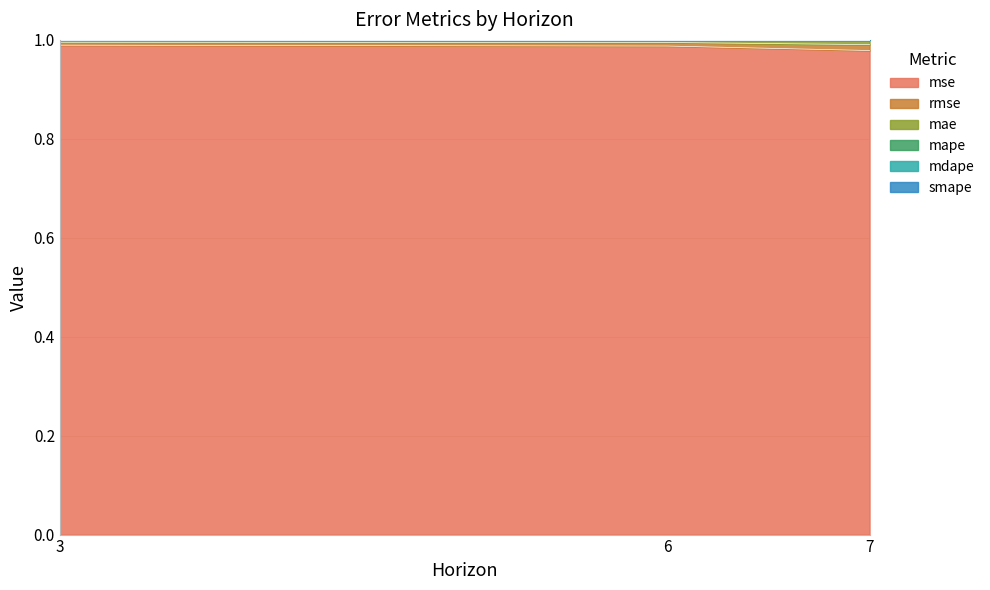

At which category does the chart reach its minimum across all series?

7